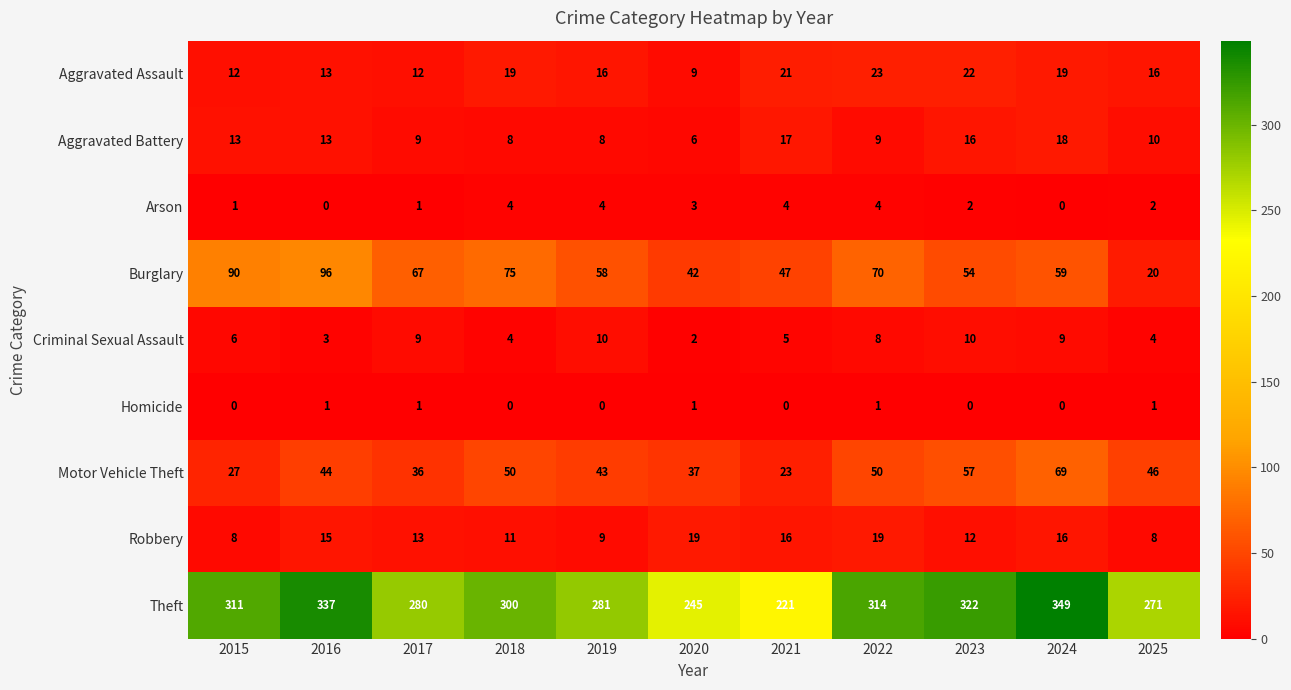

The Homicide series shows 0 at 2021. True or false?

True